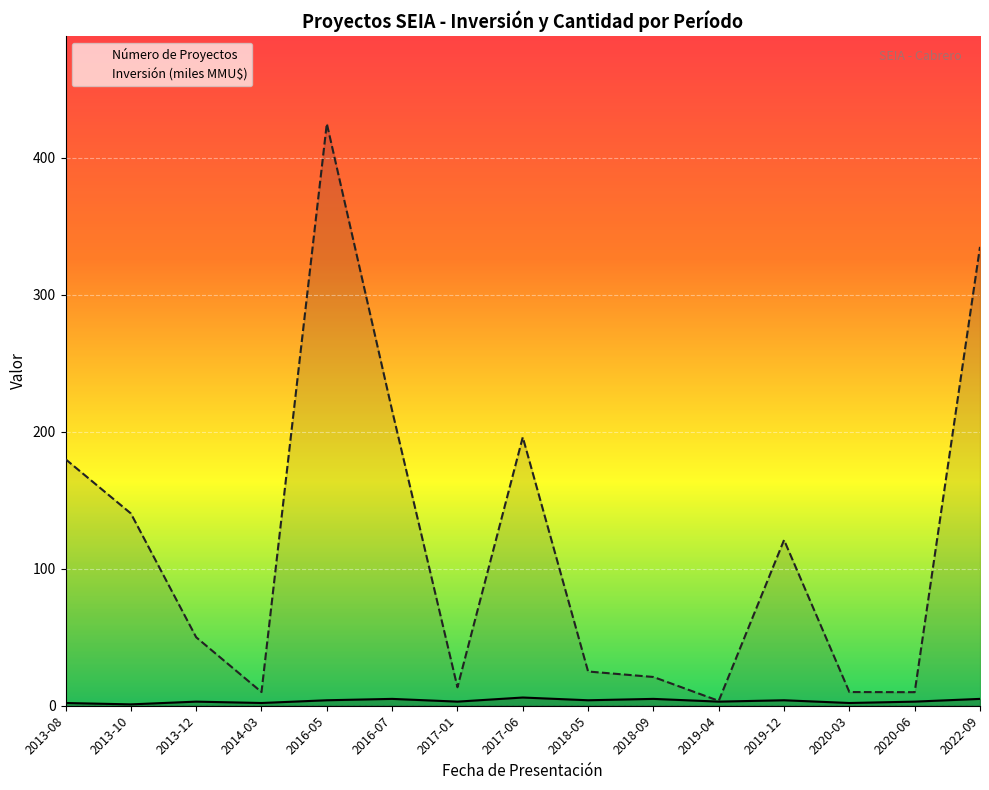

How many lines are shown in the chart?

2